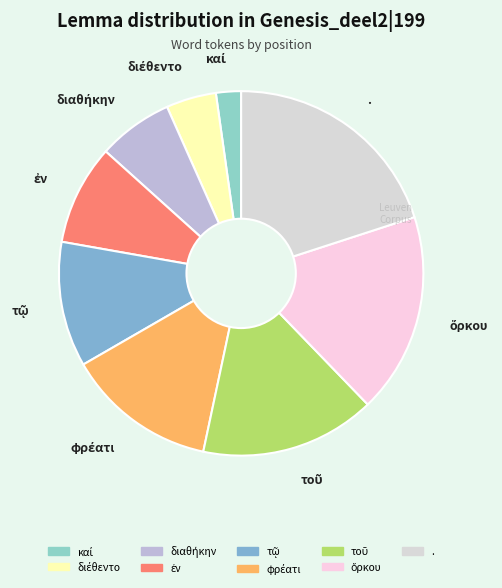

Is there a majority slice in this chart?

No